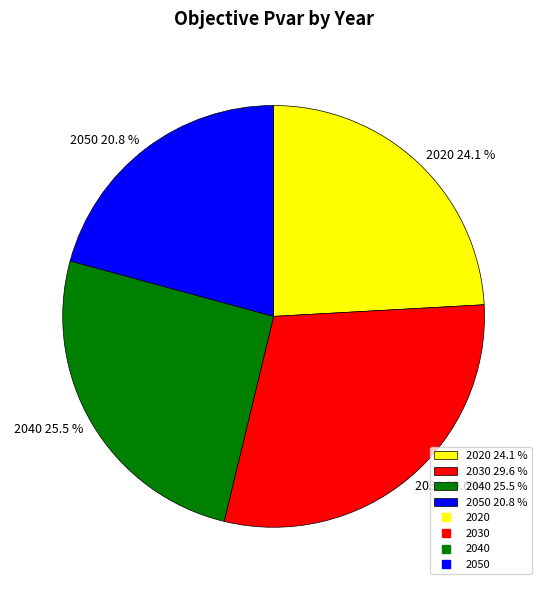

Which slice is the smallest?

2050